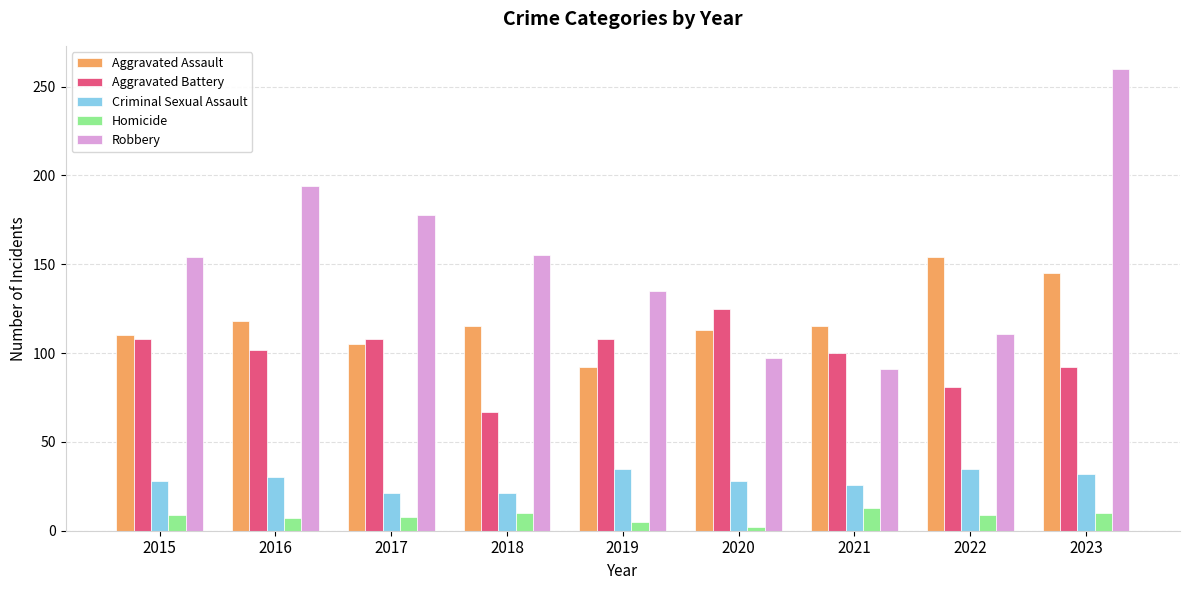

Which series has the widest spread of values?

Robbery